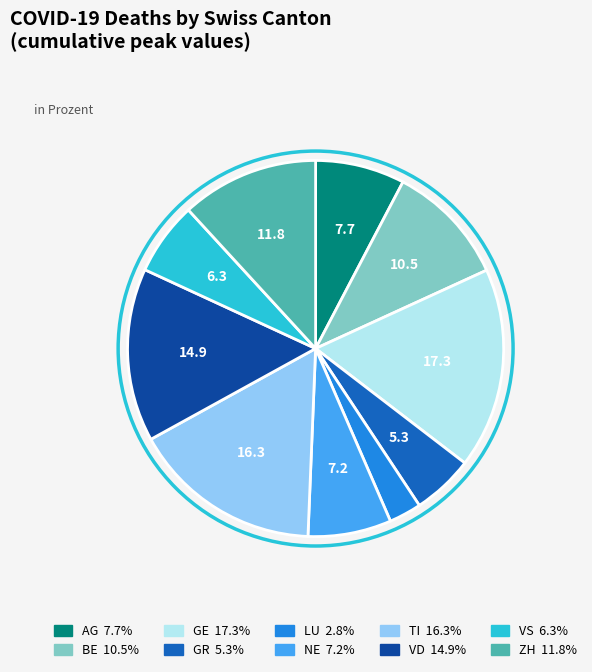

Rank the categories by value from lowest to highest.

LU, GR, VS, NE, AG, BE, ZH, VD, TI, GE